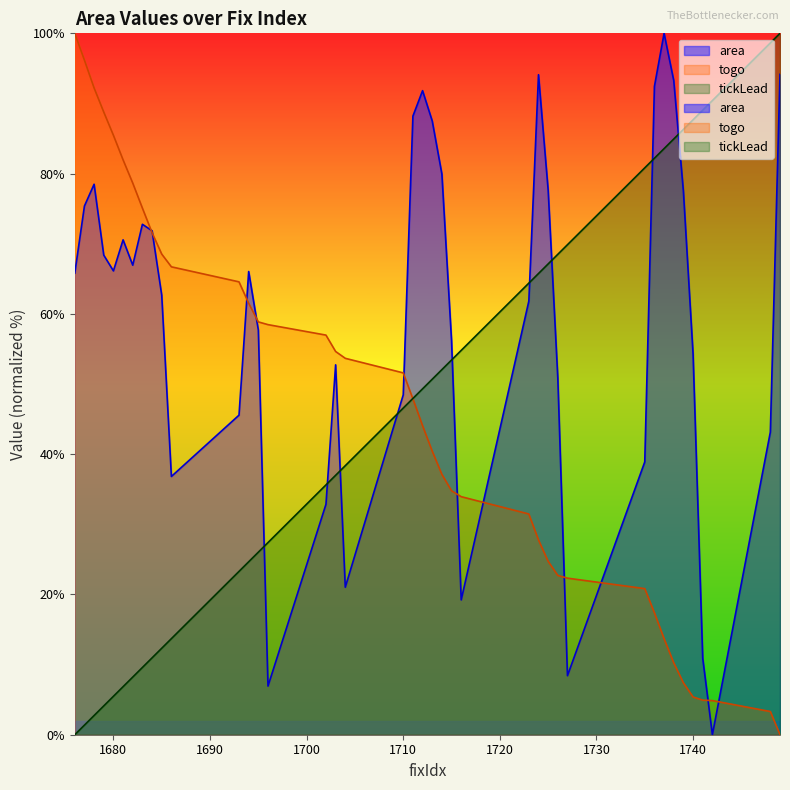

True or false: togo has more than 2 interior local peaks.

False